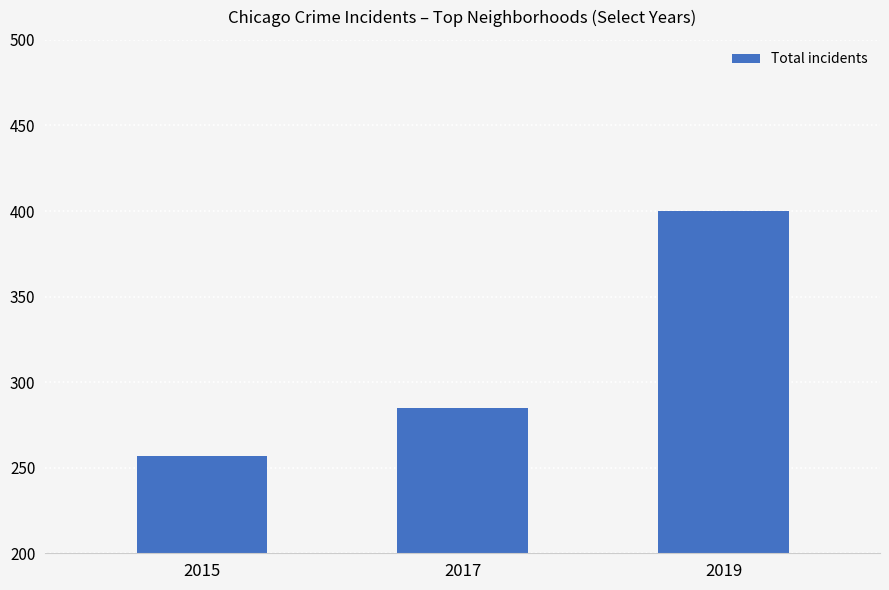

Is it true that the value at 2019 is 400?

True